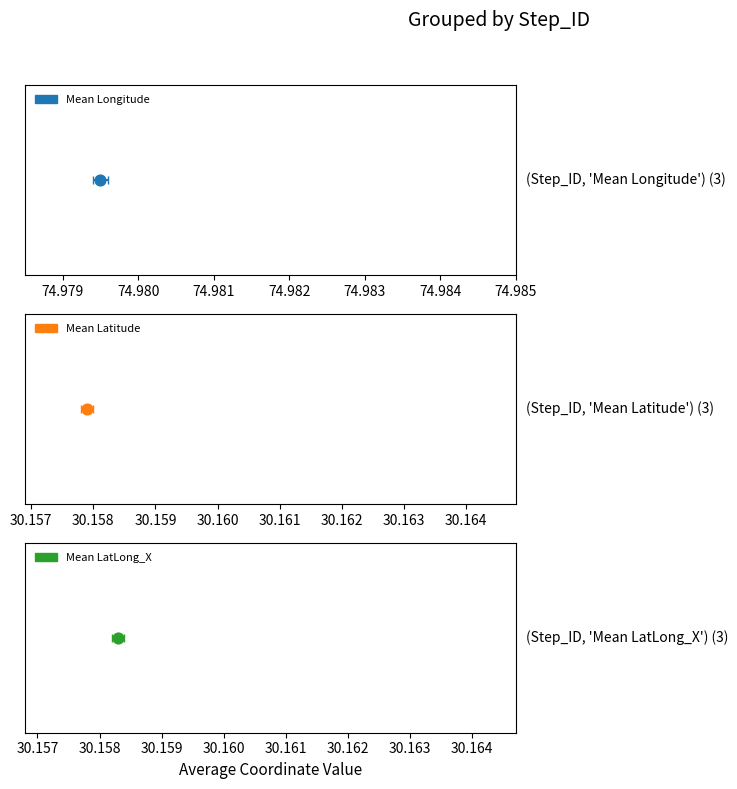

What is the total value across all series at Step_ID 1?

135.3